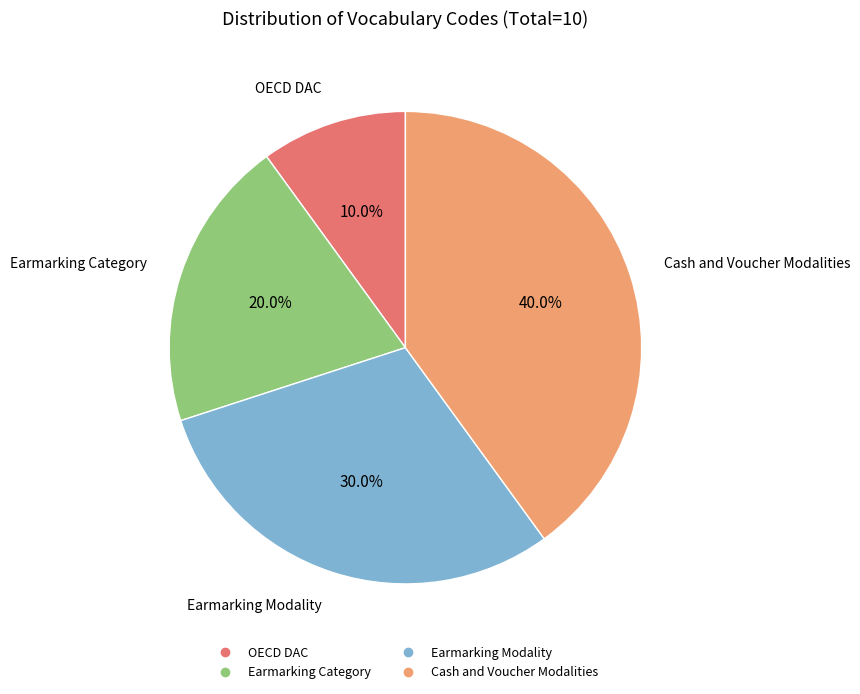

How many slices are in this pie chart?

4